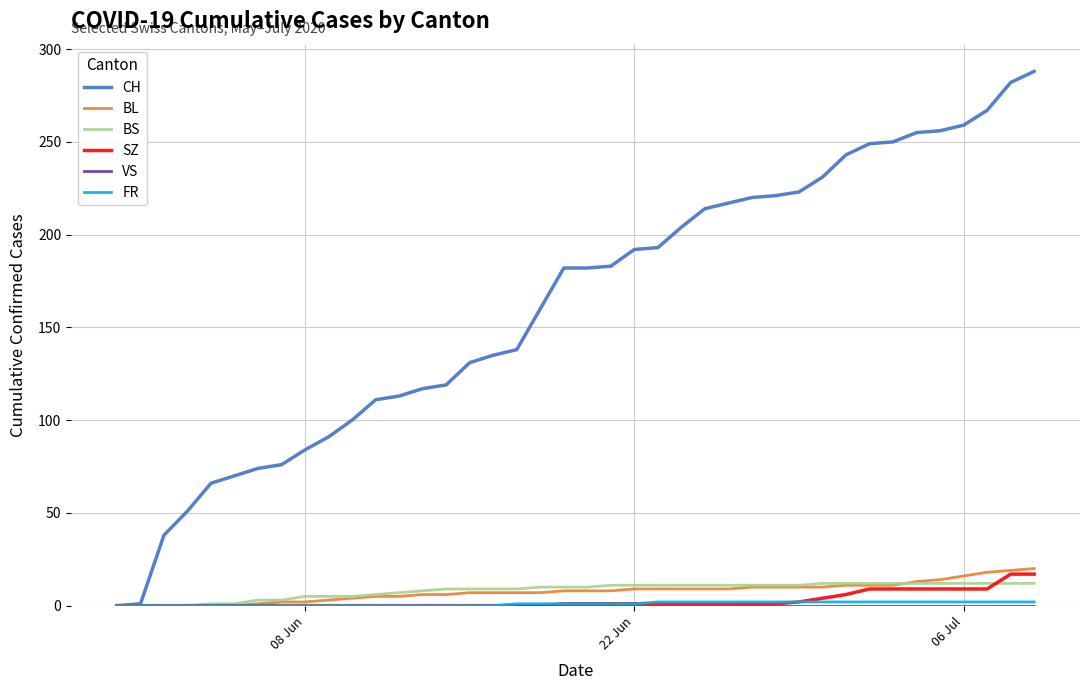

What is the maximum value shown in the chart?

288